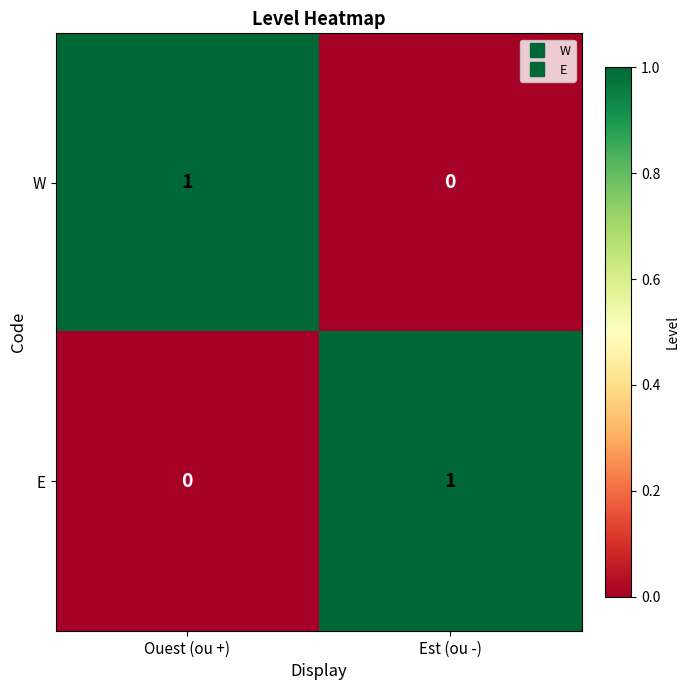

True or false: E has a value of 1 at Est (ou -).

True